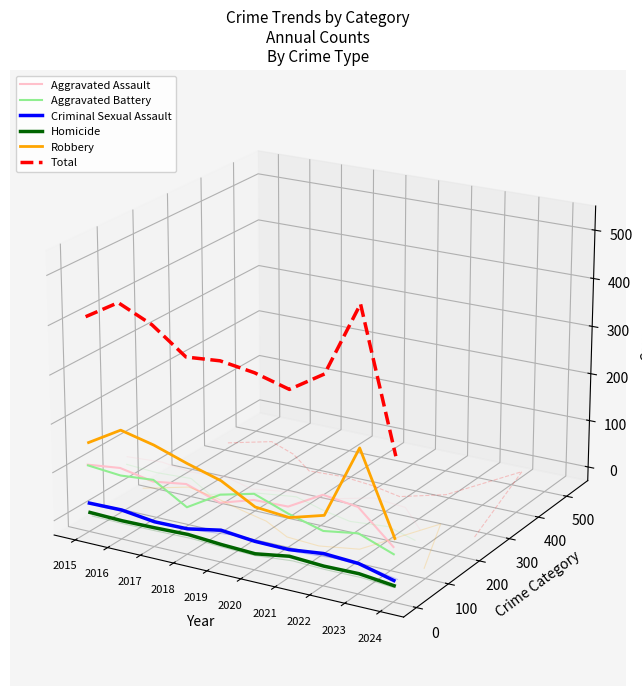

True or false: Robbery and Aggravated Battery cross at least once.

True